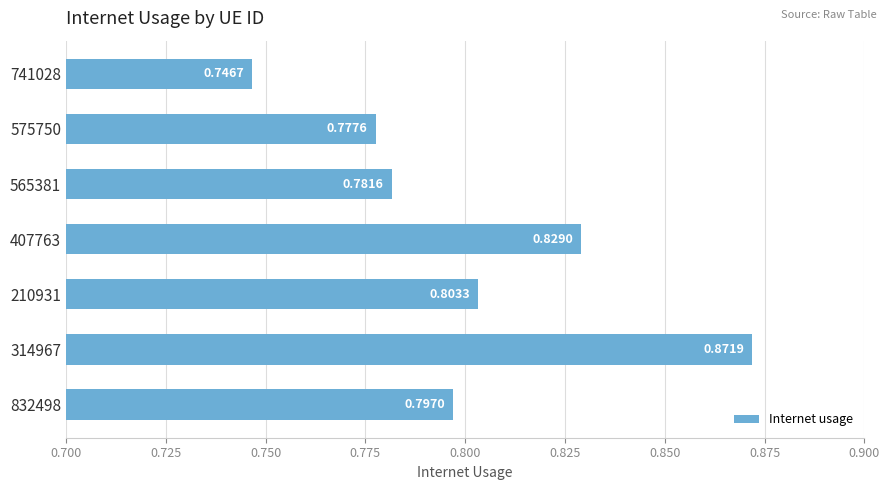

What is the sum of the values at 575750 and 832498?

1.6